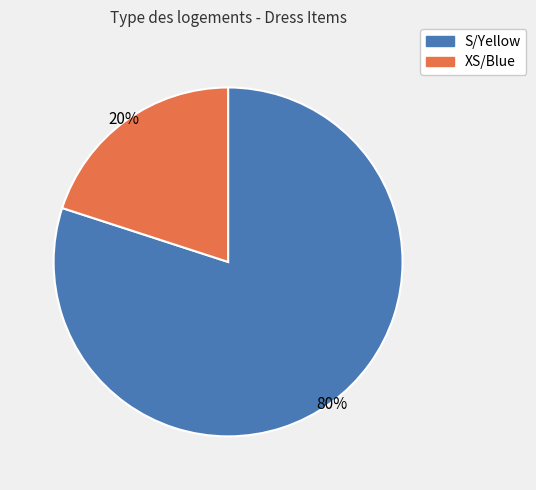

Combined, do S/Yellow and XS/Blue account for over 50%?

Yes